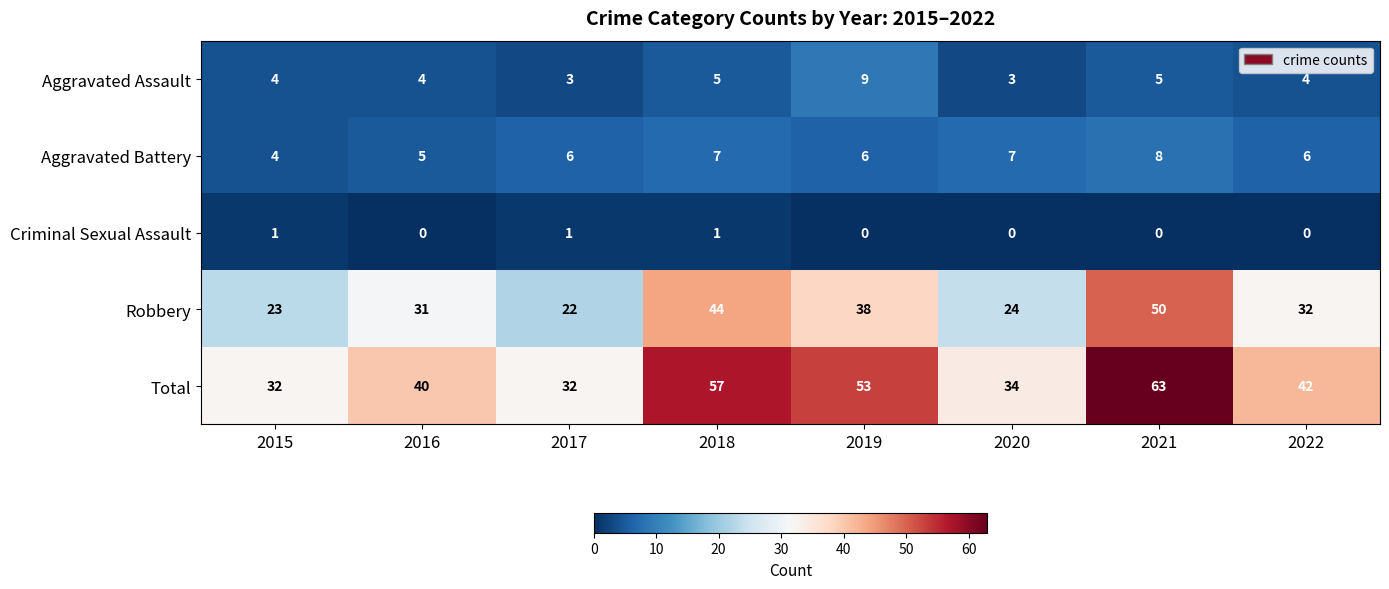

At which label is Robbery closest to 36?

2019